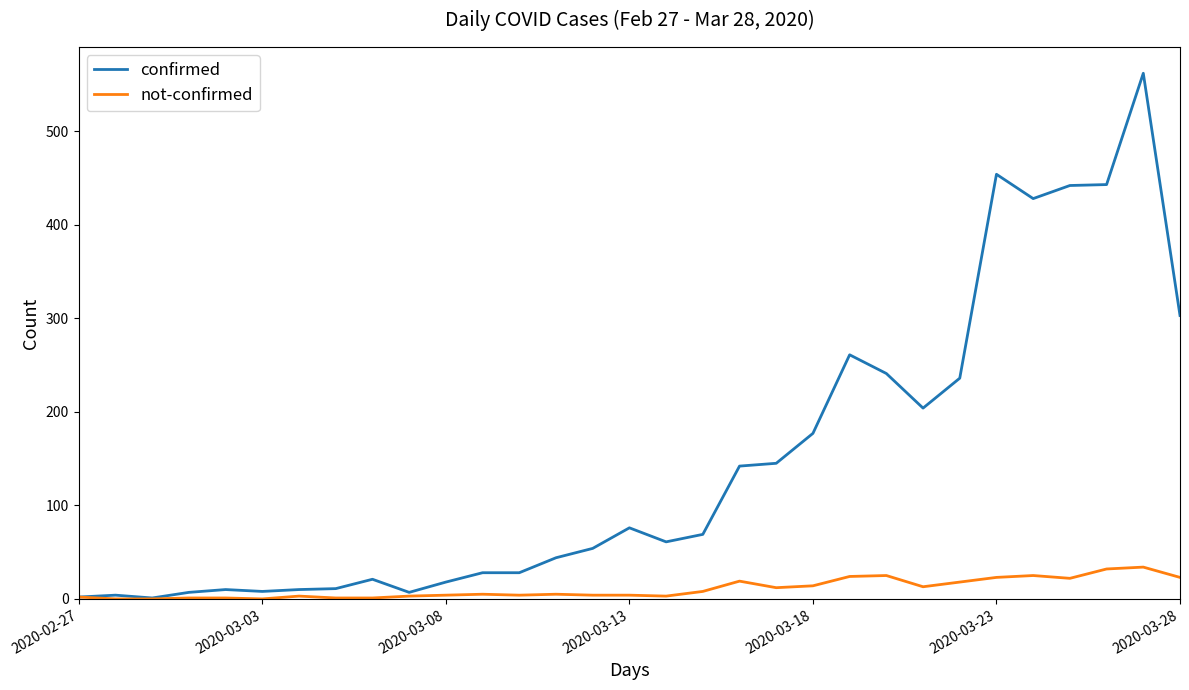

Which series has the largest range (max minus min)?

confirmed